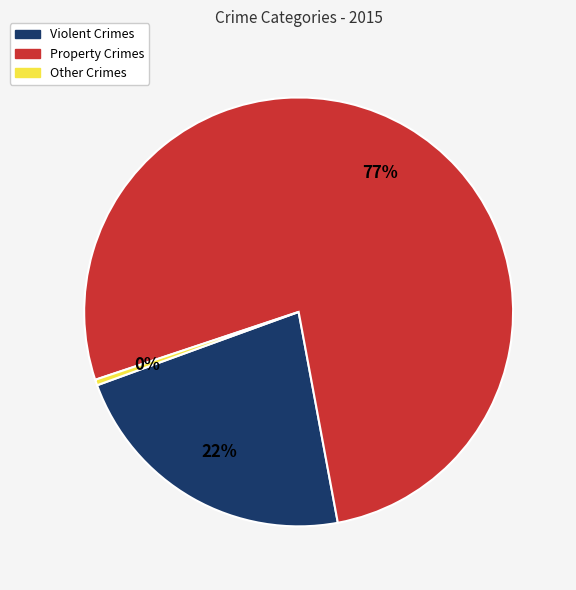

Which category has the biggest portion of the pie?

Property Crimes